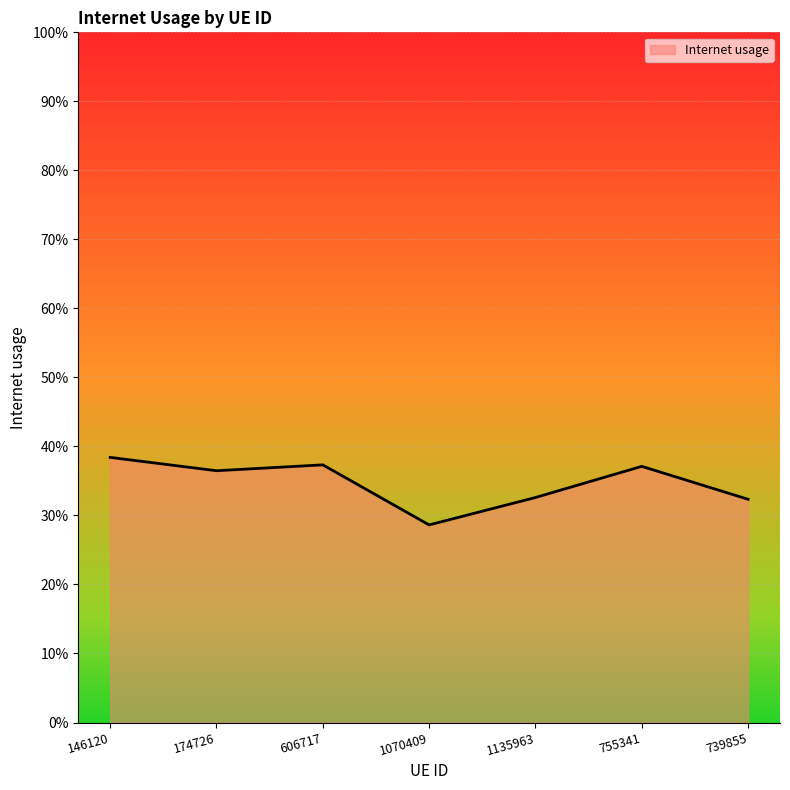

Reading left to right, transcribe all the data shown in this chart.

0.4	0.4	0.4	0.3	0.3	0.4	0.3